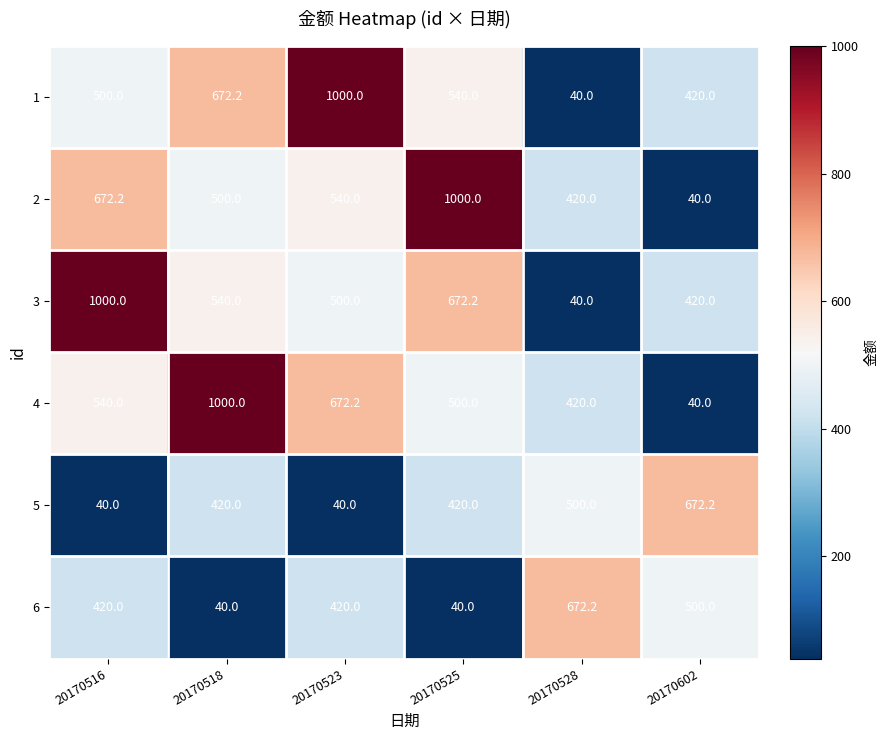

What is the spread (max minus min) of values at 20170518?

960.0